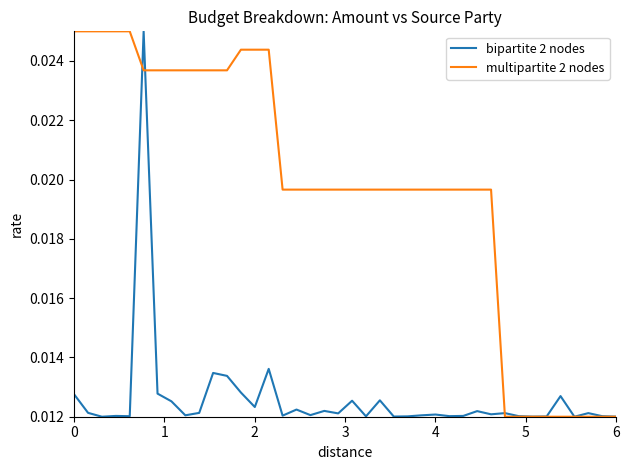

Count the number of data series in this chart.

2